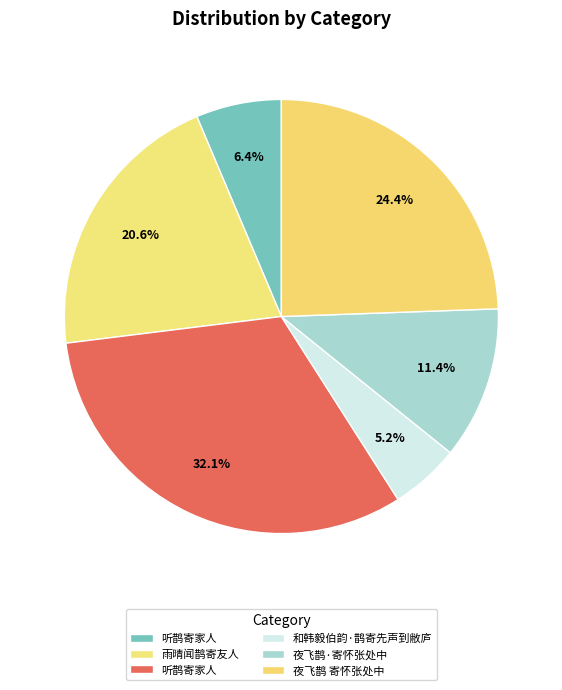

Does any single category account for the majority?

No